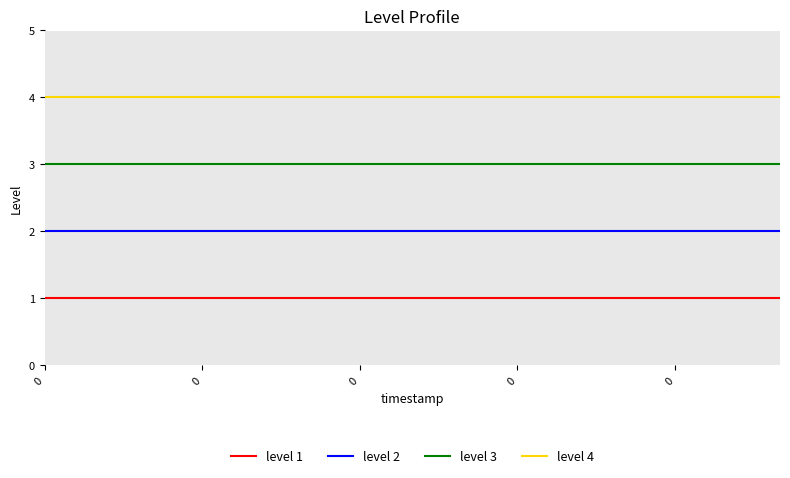

What is the maximum value for level 1?

1